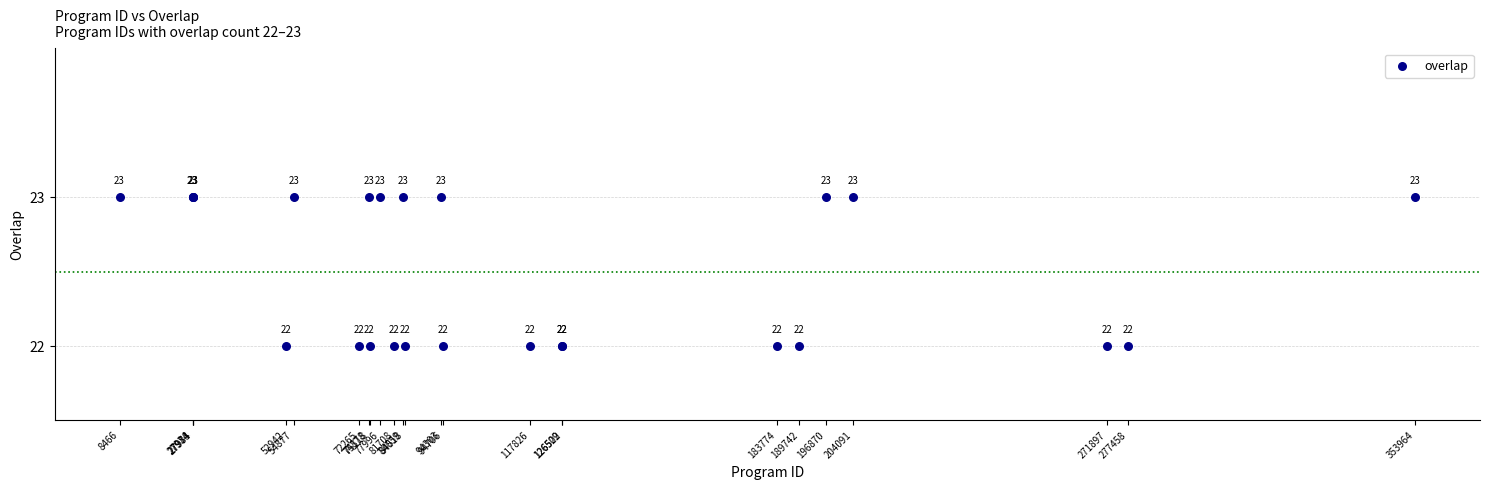

What Y value in the scatter plot is closest to 22?

22